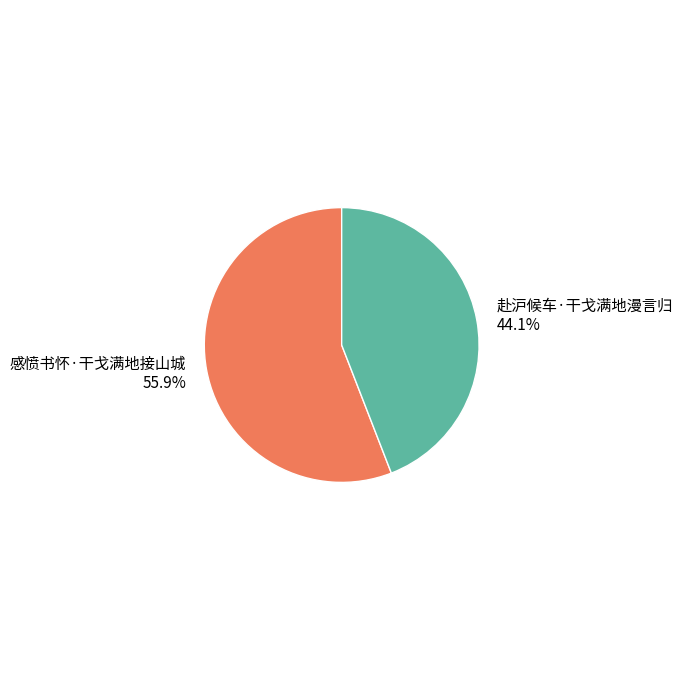

How many slices are in this pie chart?

2